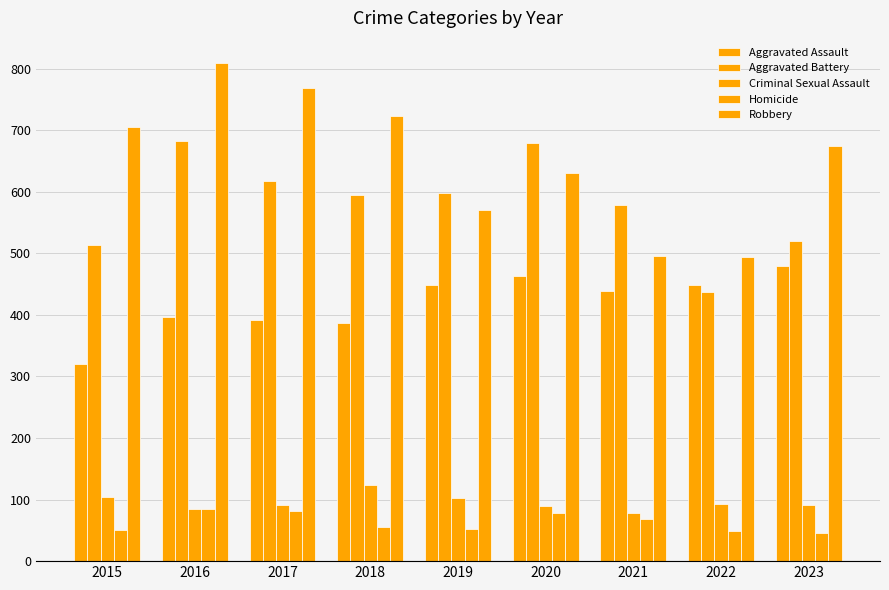

Which label corresponds to the smallest value in the chart?

2023